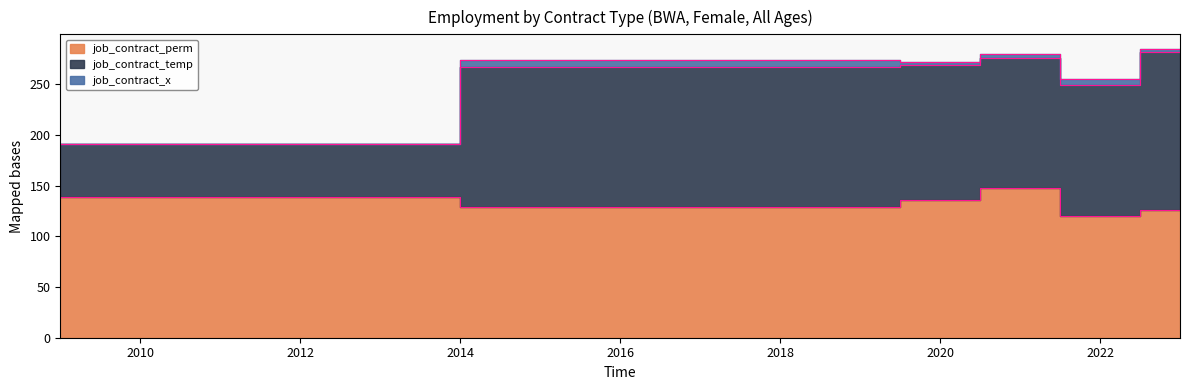

At how many categories does at least one series exceed 131?

5